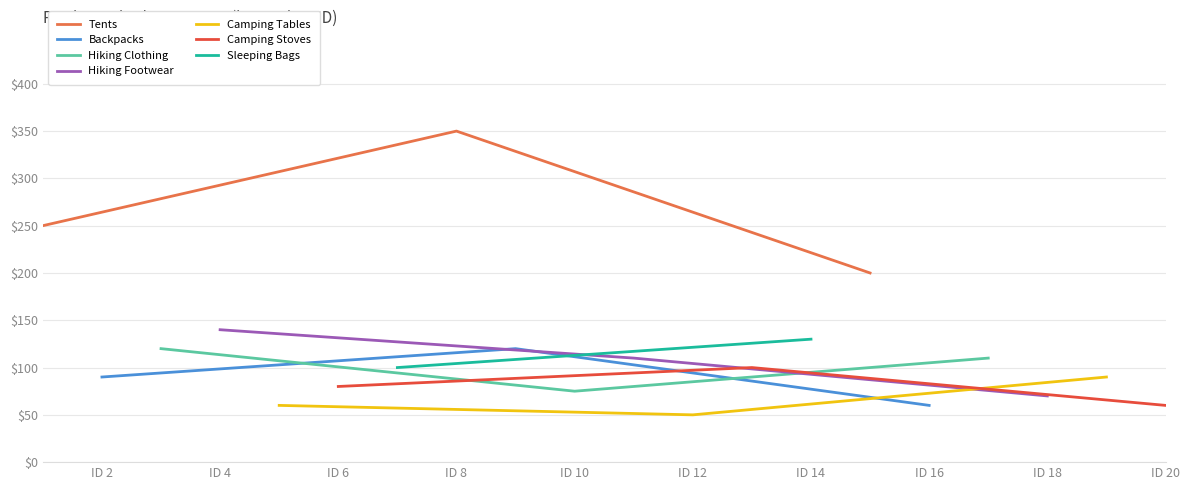

What is the lowest value of the Tents series?

200